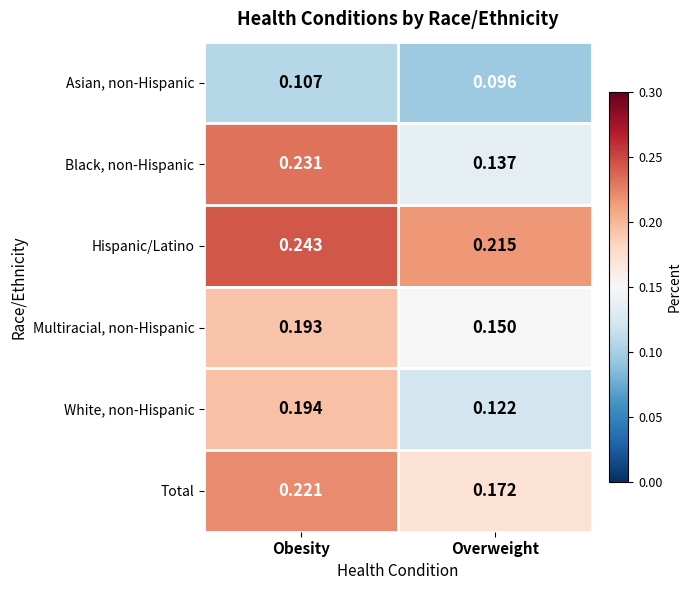

At how many categories does at least one series exceed 0?

2